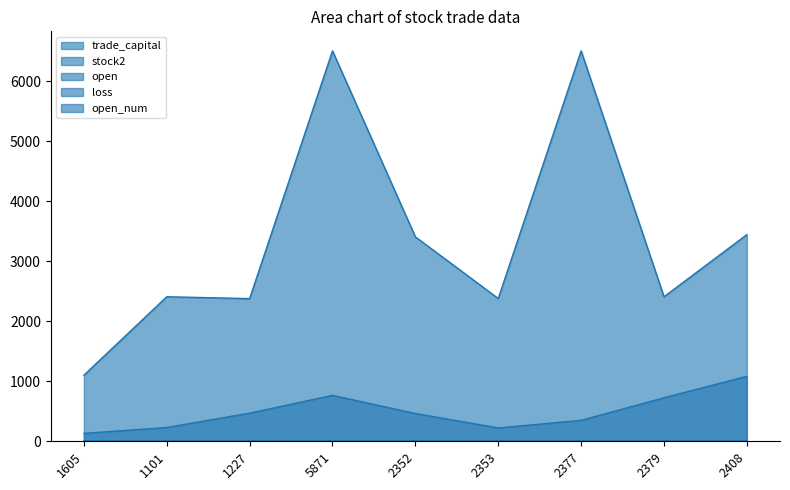

What position from the right is 1101?

8